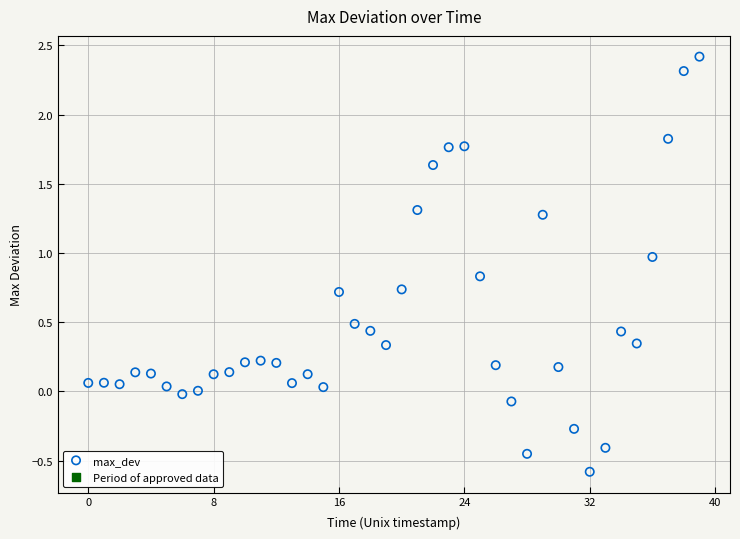

What is the range of Y values (max minus min)?

3.0